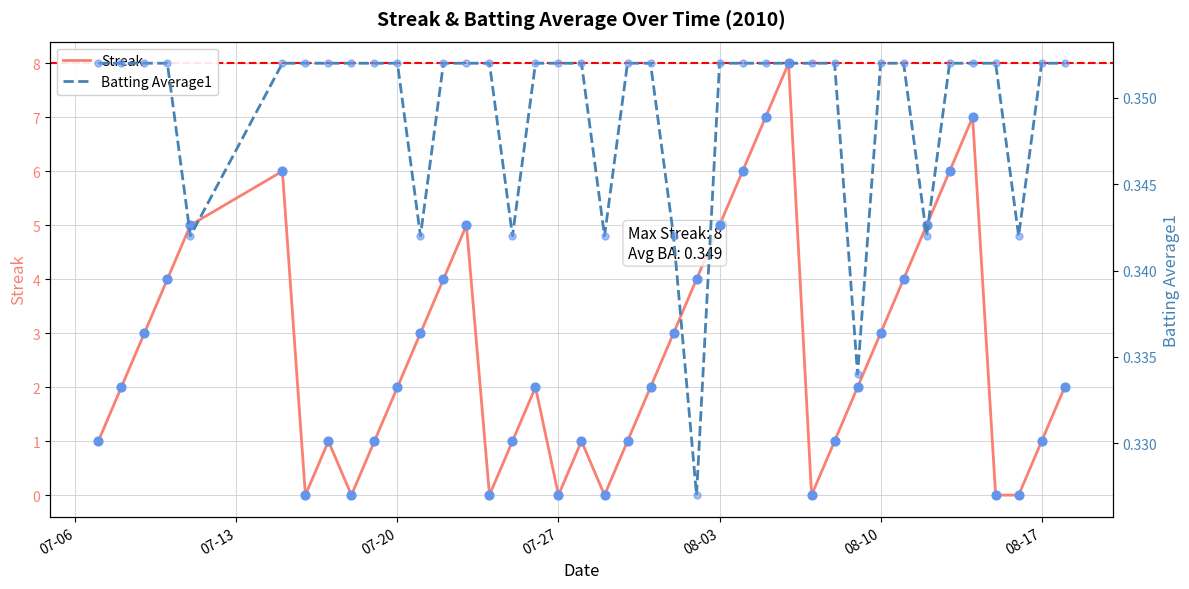

What is the highest value of the Streak series?

8